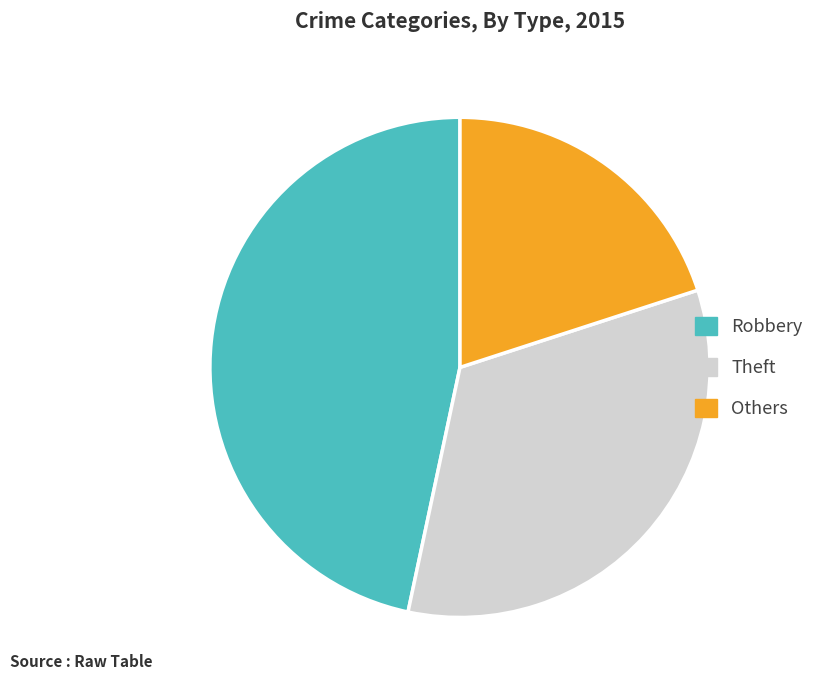

Which slice is the smallest?

Others